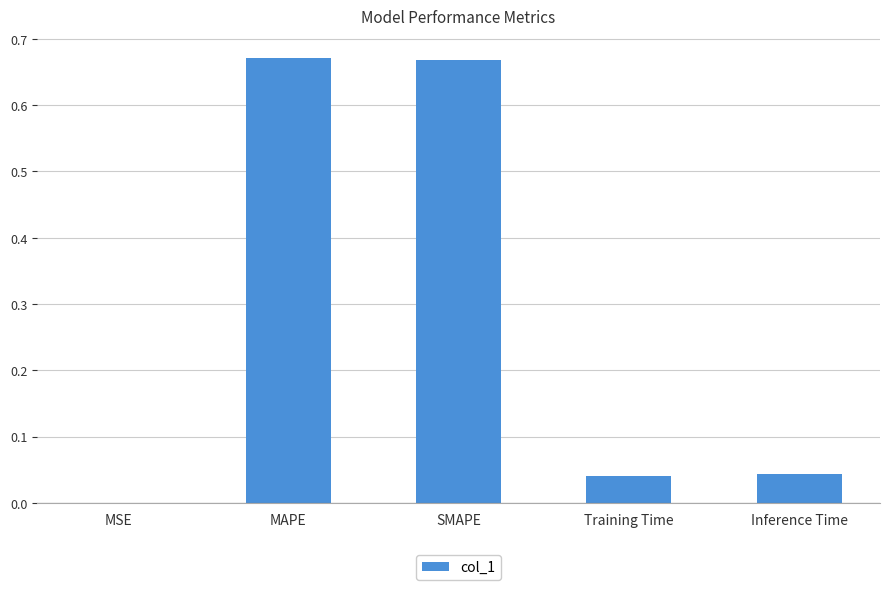

Is it true that the value at MSE is 0.0?

True